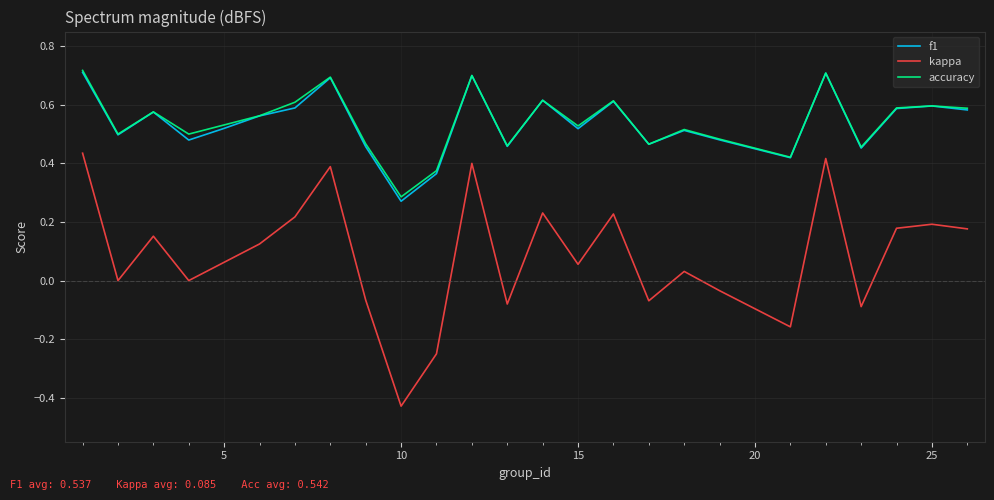

True or false: accuracy and kappa intersect in this chart.

False